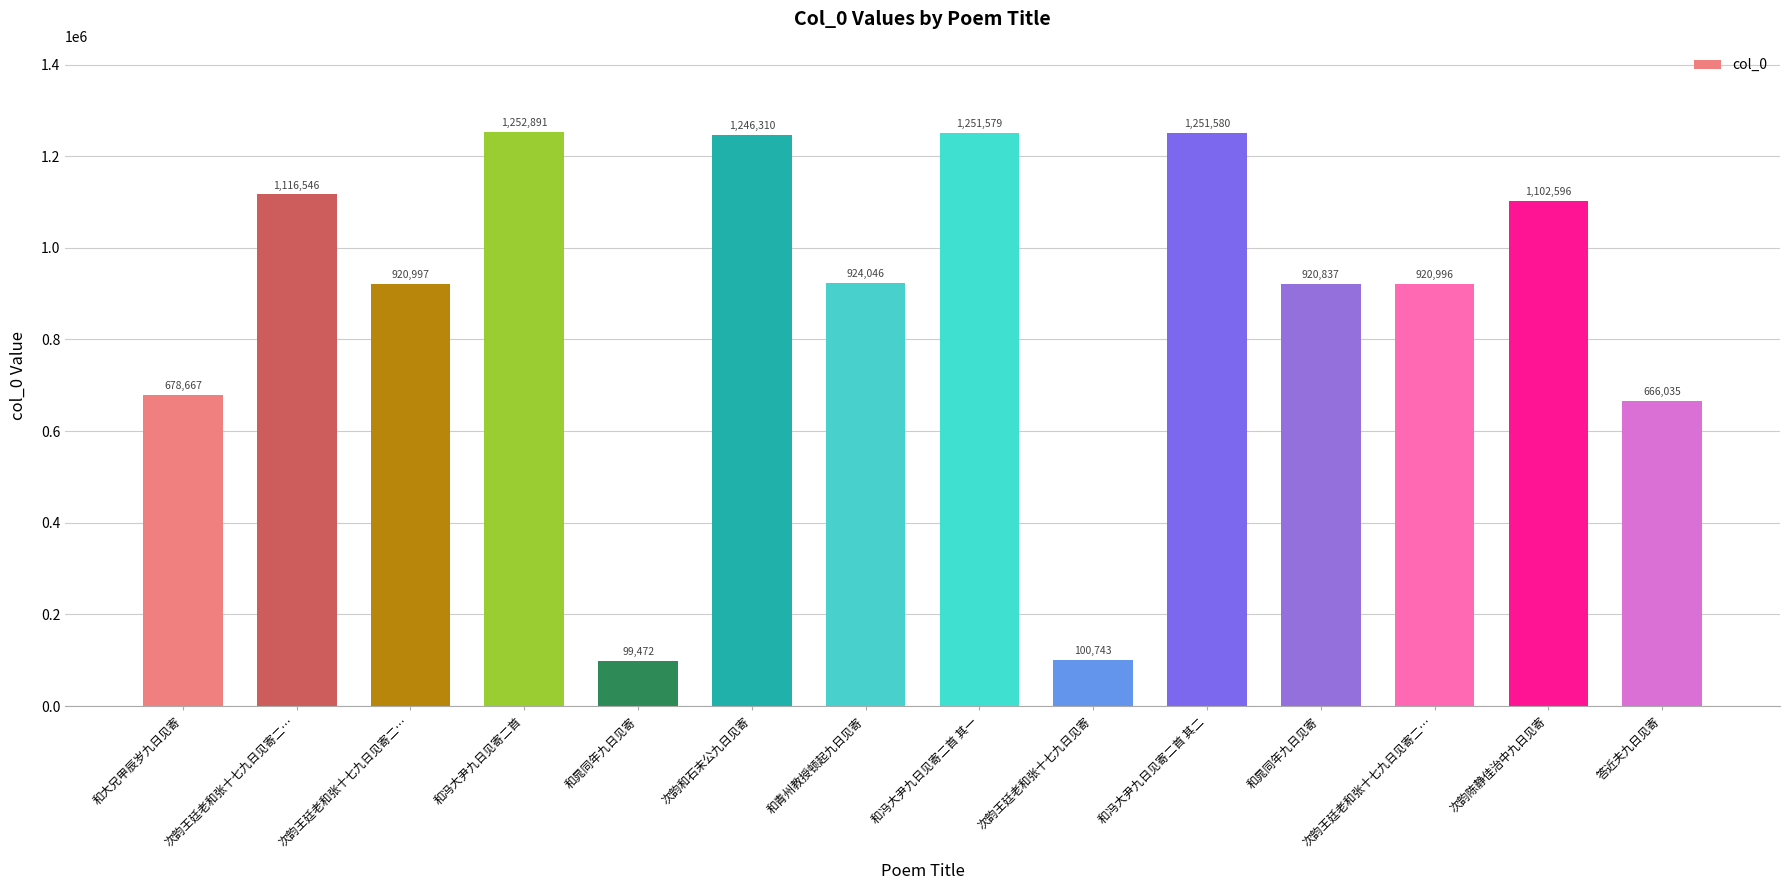

The chart shows a value of 944834 at 答近夫九日见寄. True or false?

False